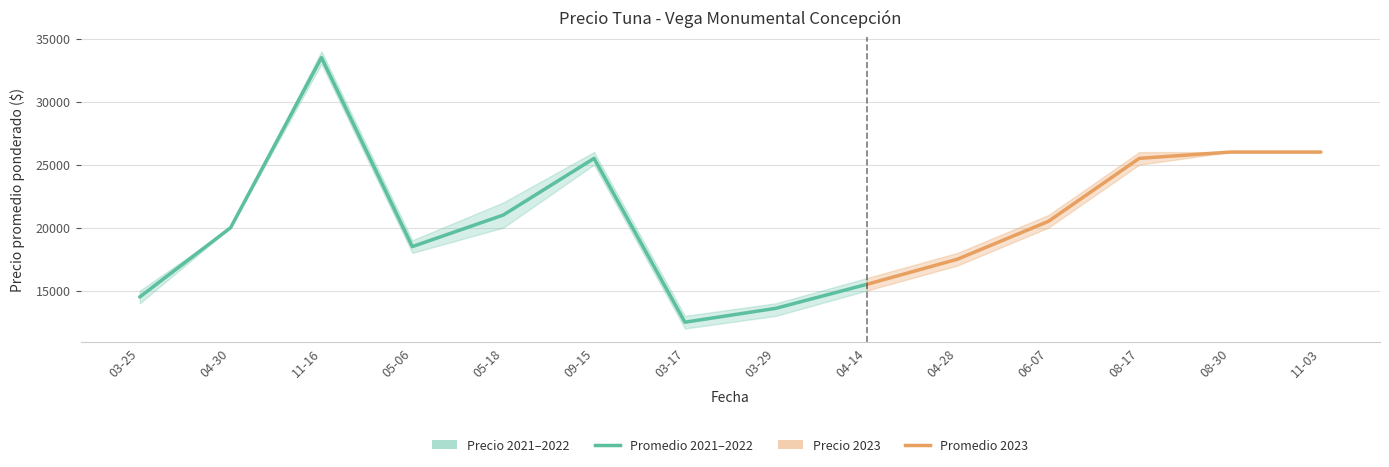

Which has a higher value, 2023-03-17 or 2023-04-28?

2023-04-28